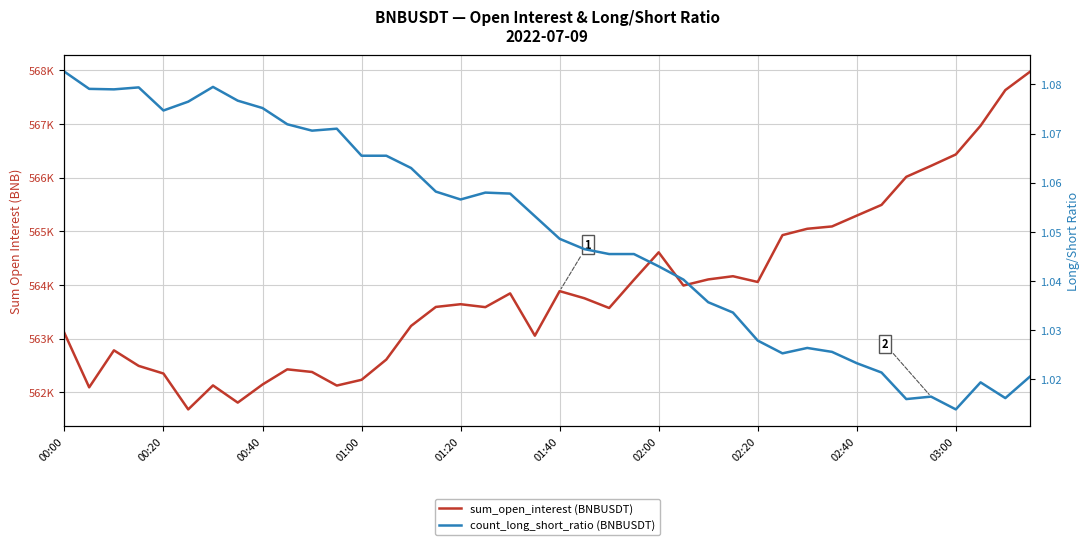

Where is count_long_short_ratio (BNBUSDT) nearest to the value 1?

03:00